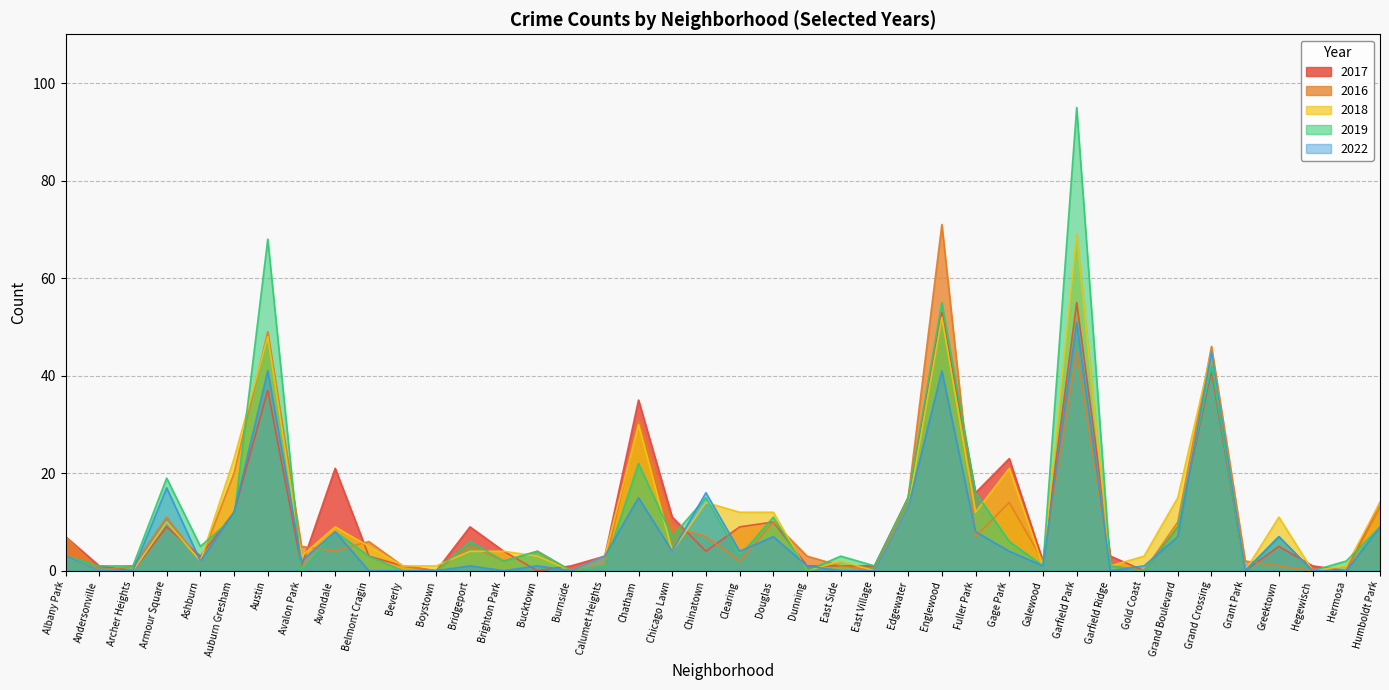

Rank the categories by 2018 value from lowest to highest.

Andersonville, Archer Heights, Burnside, Dunning, East Village, Grant Park, Hegewisch, Beverly, Boystown, Galewood, Garfield Ridge, Hermosa, Ashburn, East Side, Albany Park, Avalon Park, Bucktown, Calumet Heights, Gold Coast, Bridgeport, Brighton Park, Chicago Lawn, Belmont Cragin, Avondale, Armour Square, Greektown, Clearing, Douglas, Fuller Park, Edgewater, Chinatown, Humboldt Park, Grand Boulevard, Gage Park, Auburn Gresham, Chatham, Grand Crossing, Austin, Englewood, Garfield Park